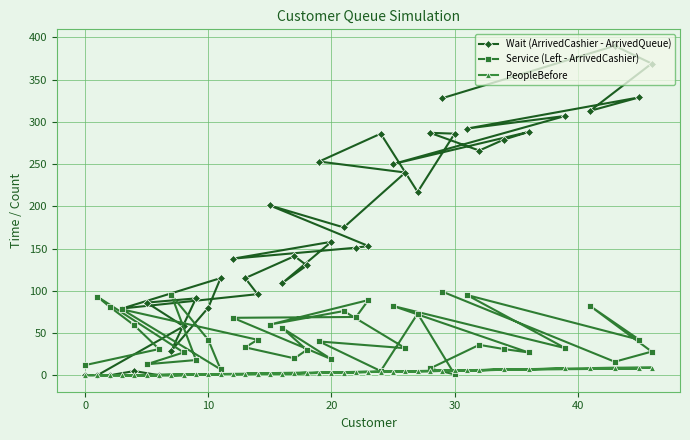

True or false: PeopleBefore and Wait (ArrivedCashier - ArrivedQueue) cross at least once.

False